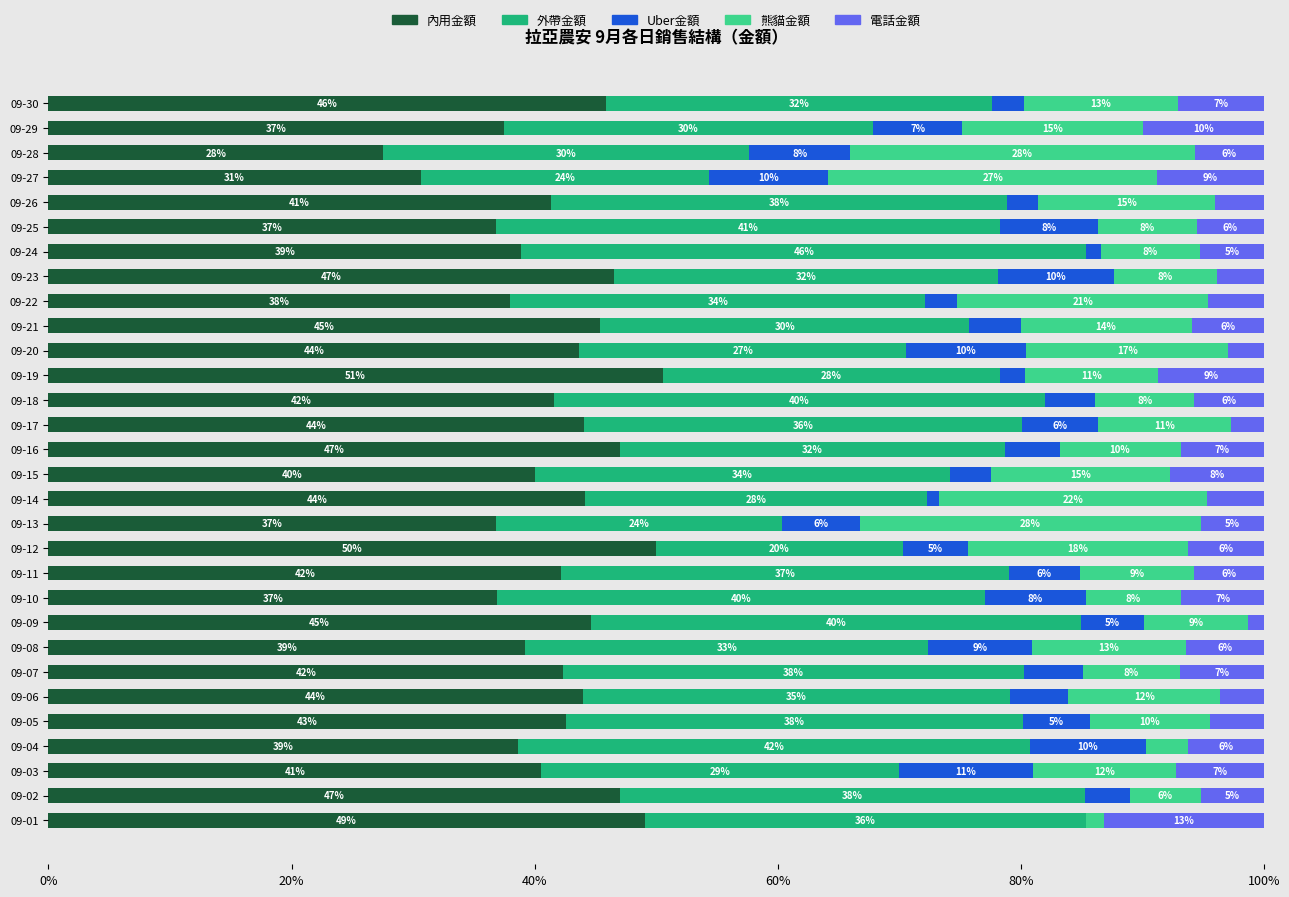

What are all the series names shown in the legend?

內用金額, 外帶金額, Uber金額, 熊貓金額, 電話金額